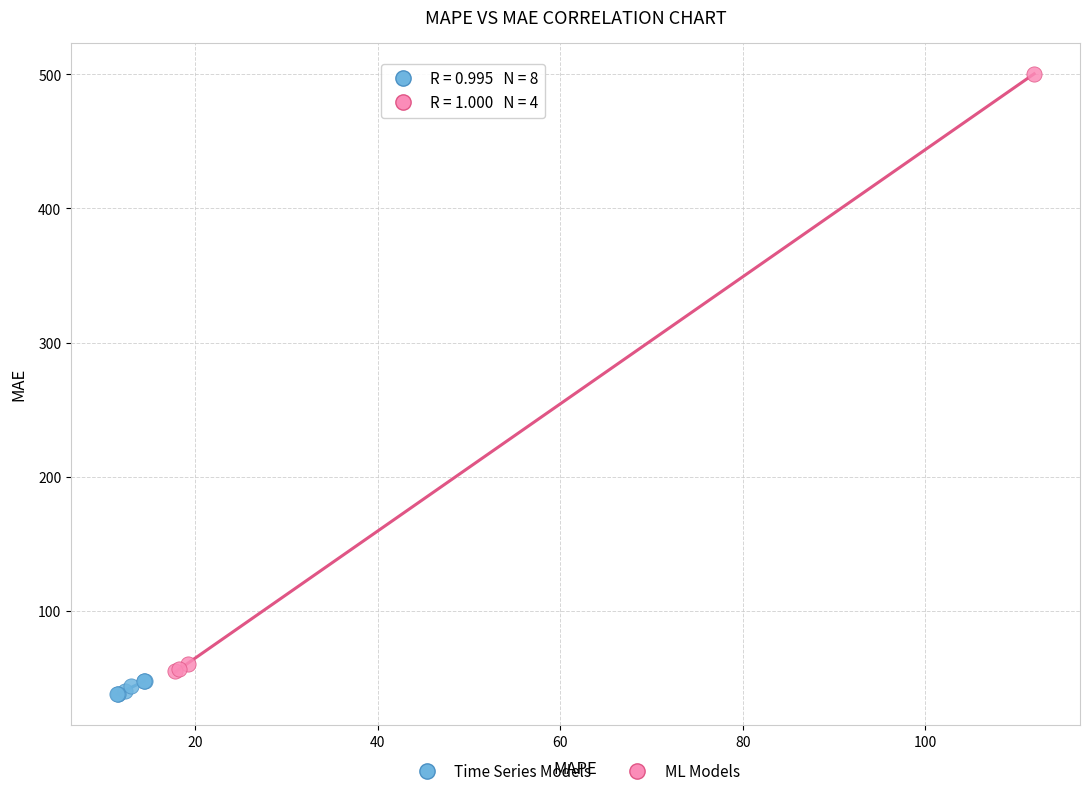

Which series reaches the maximum Y coordinate?

ML Models